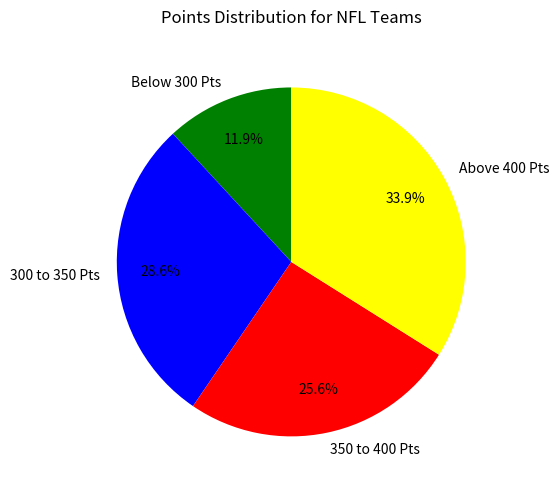

To the nearest percent, what is the average slice percentage?

25%